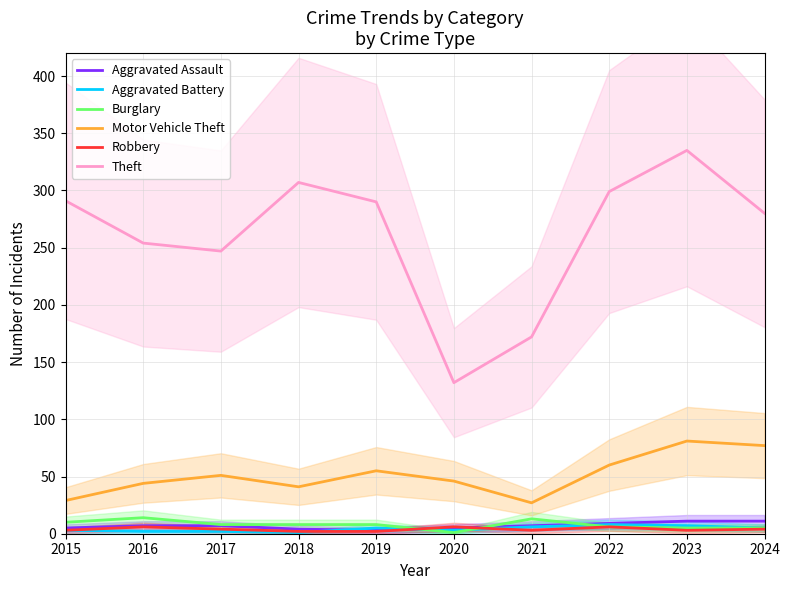

What is the sum of the Motor Vehicle Theft values at 2024 and 2022?

137